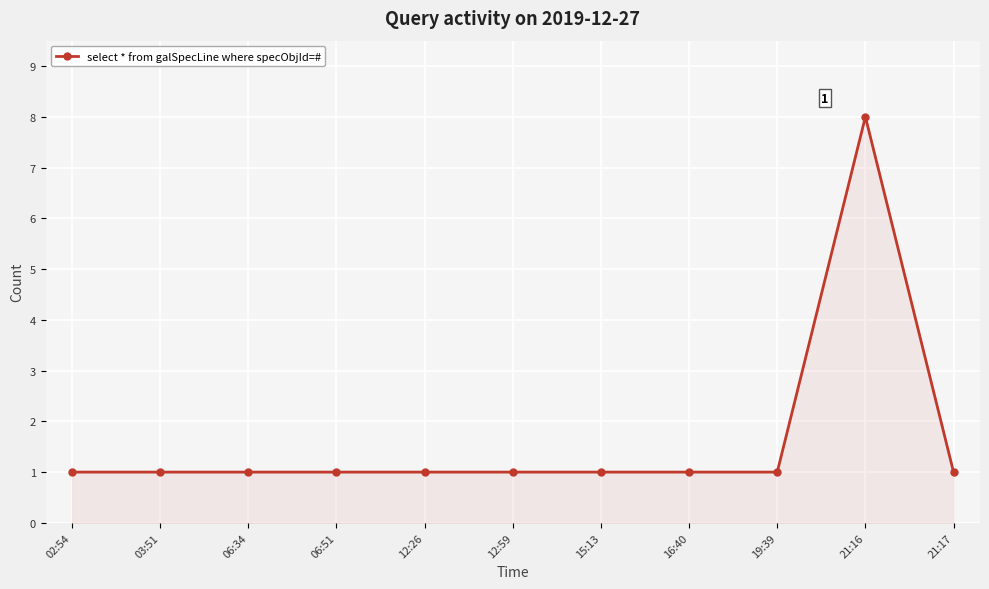

What is the greatest value displayed?

8